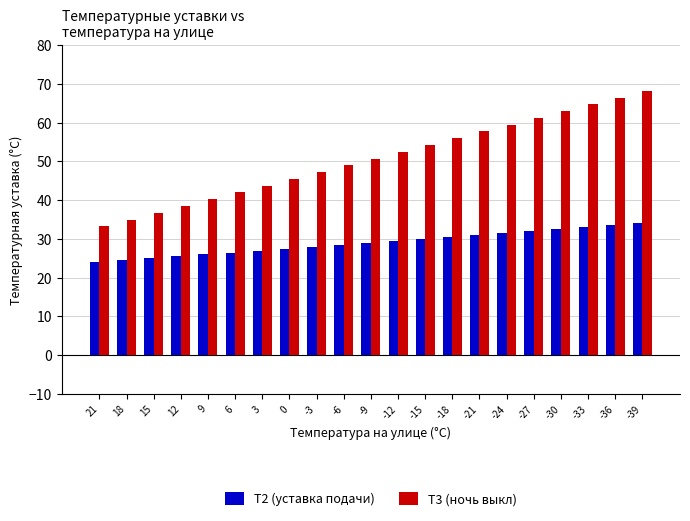

Which series has the largest range (max minus min)?

Т3 (ночь выкл)